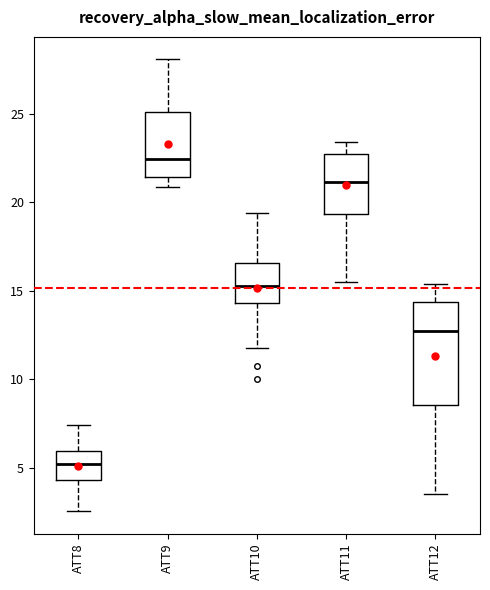

Which box has the highest median line?

ATT9